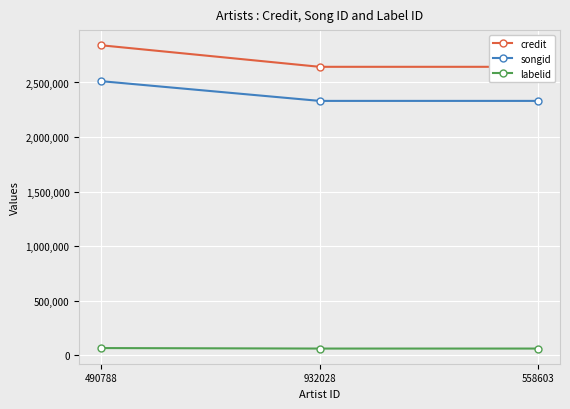

The value of labelid at 558603 is 61931. True or false?

True